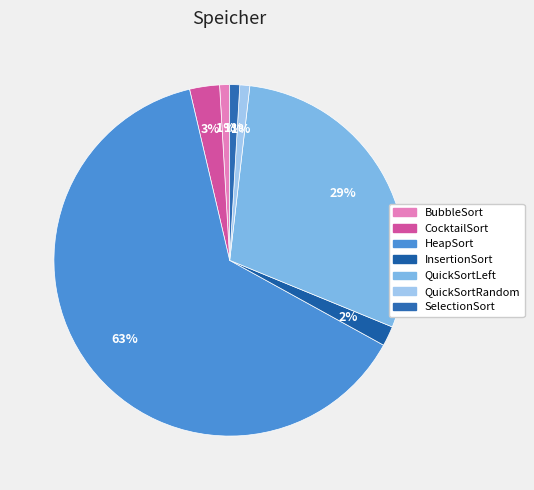

Count the number of slices in the pie.

7